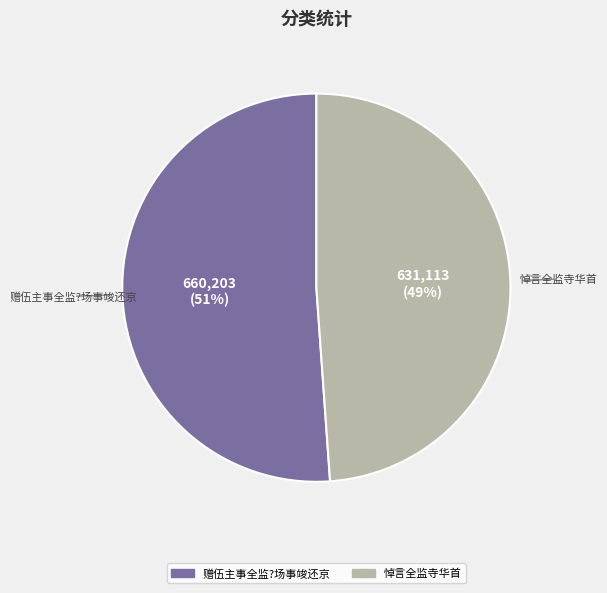

What is the largest slice in the pie chart?

赠伍主事全监?场事竣还京